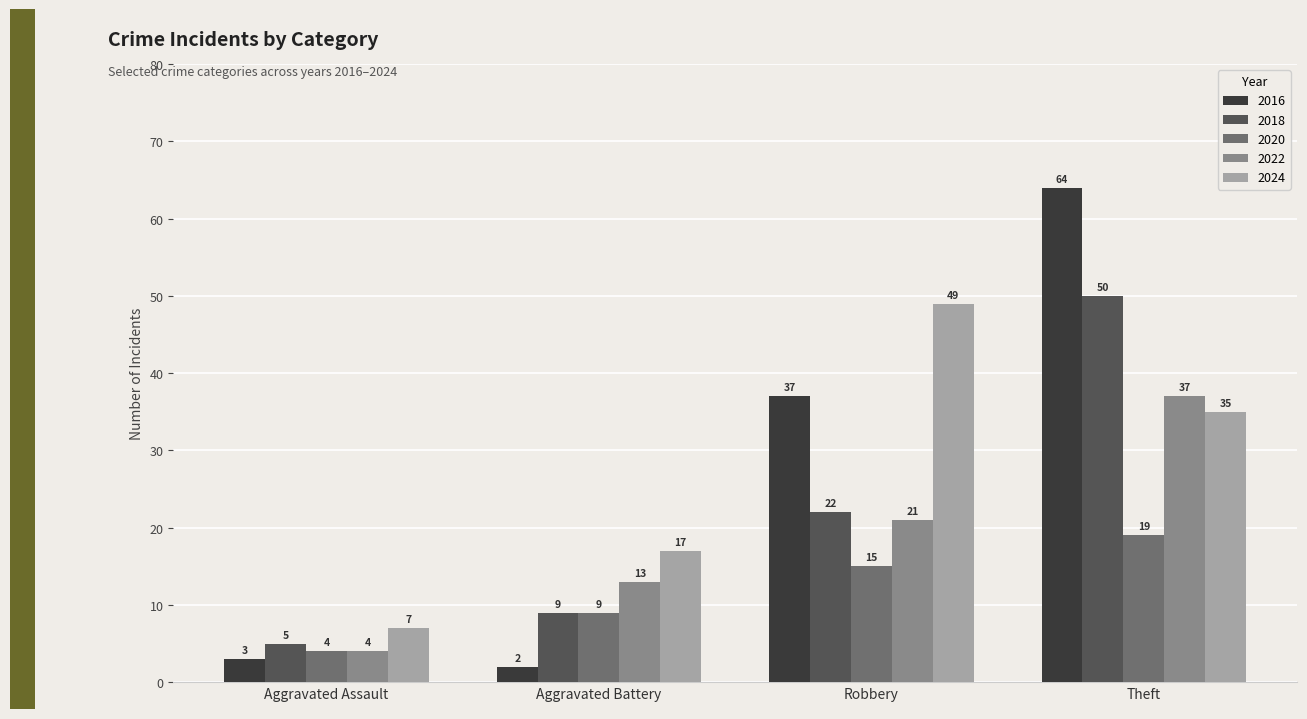

Is it true that 2024 equals 11 at Aggravated Battery?

False